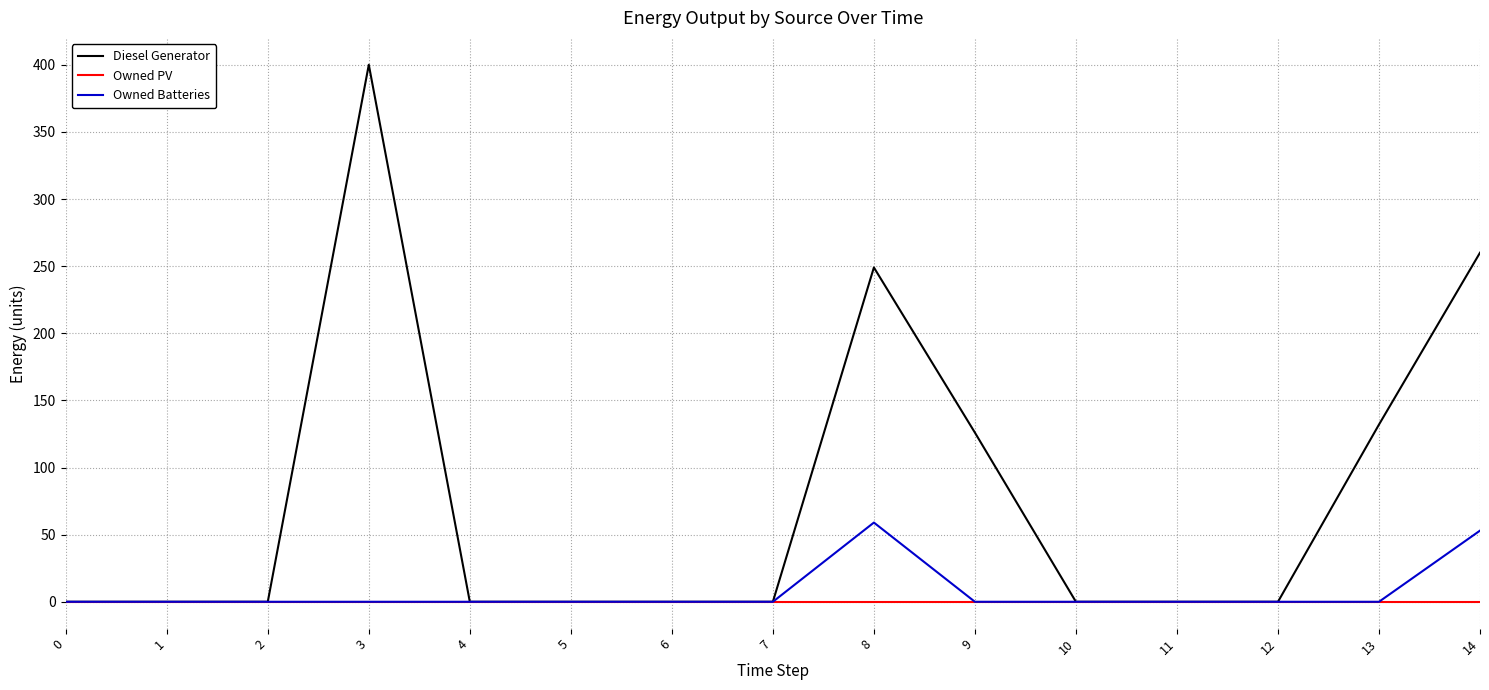

The Owned Batteries series shows -20.7 at 9. True or false?

False